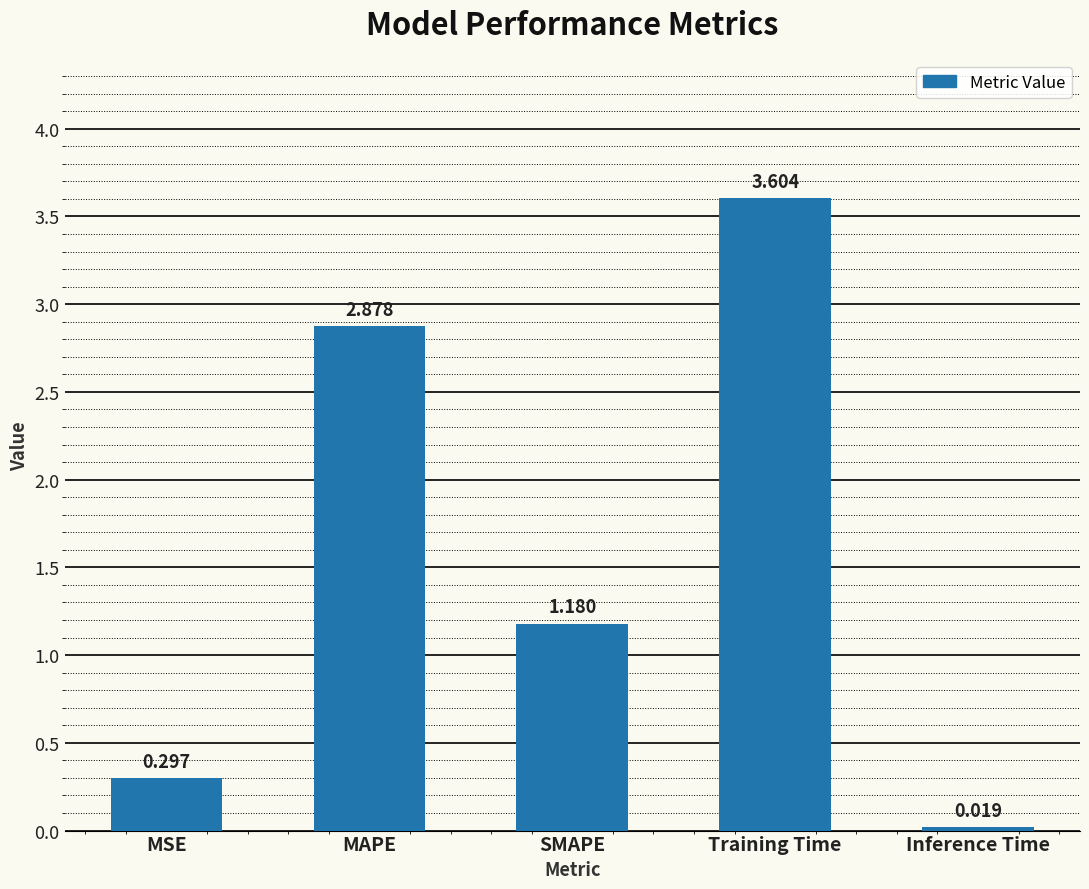

Between MAPE and MSE, which is larger?

MAPE